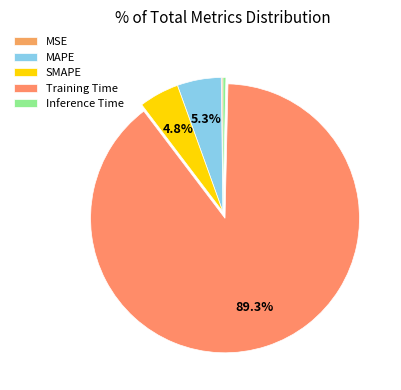

To the nearest percent, what percentage of the pie is MAPE?

5%